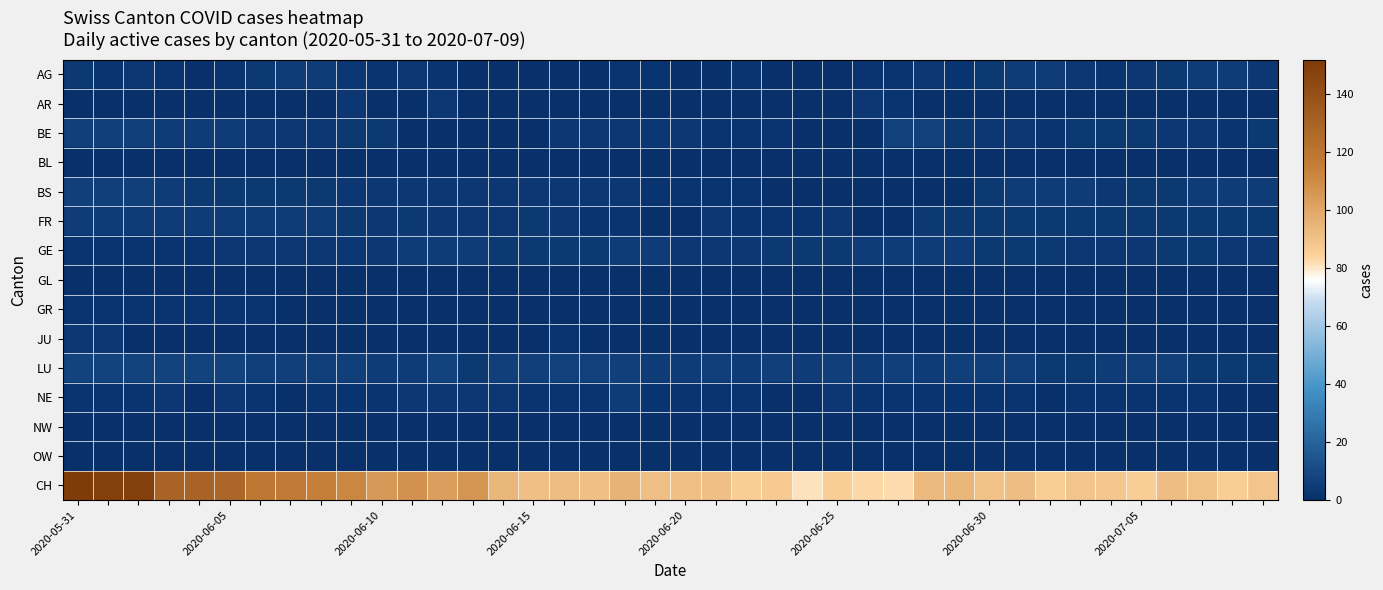

Count the number of categories in the chart.

40